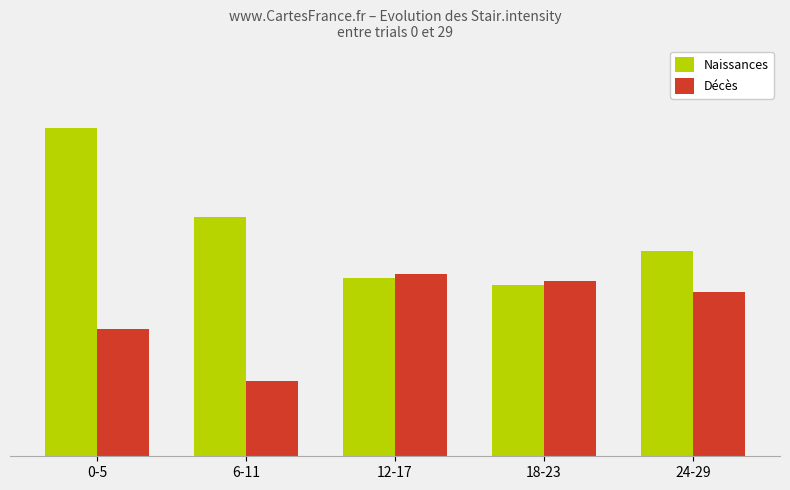

Between 0-5 and 6-11, which series saw the biggest shift?

Naissances